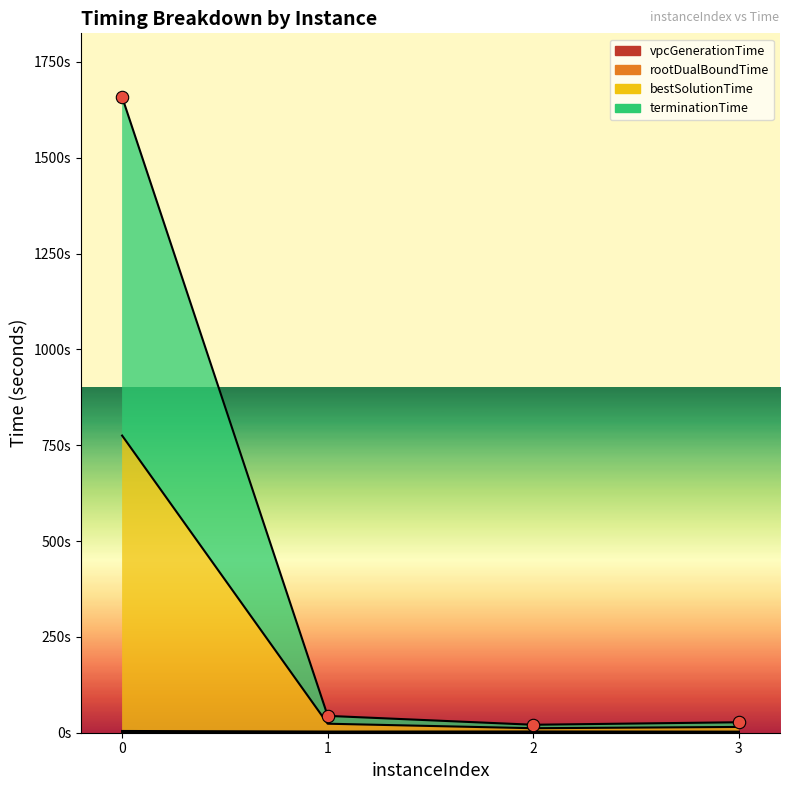

Which series contains the highest Y value?

terminationTime